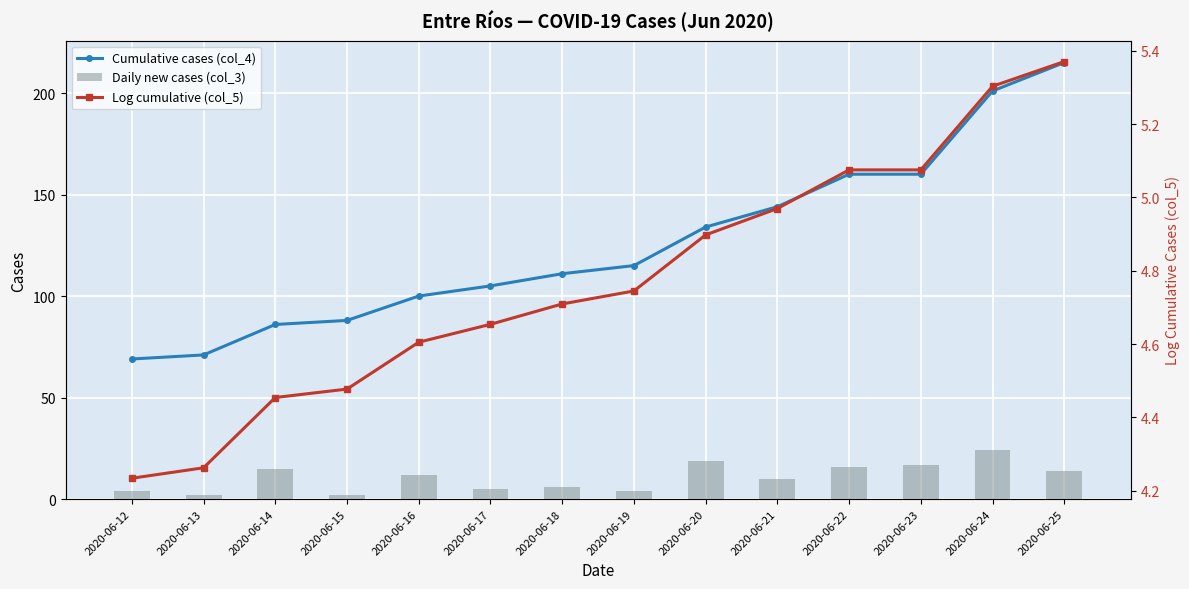

At which category does the chart reach its minimum across all series?

2020-06-13